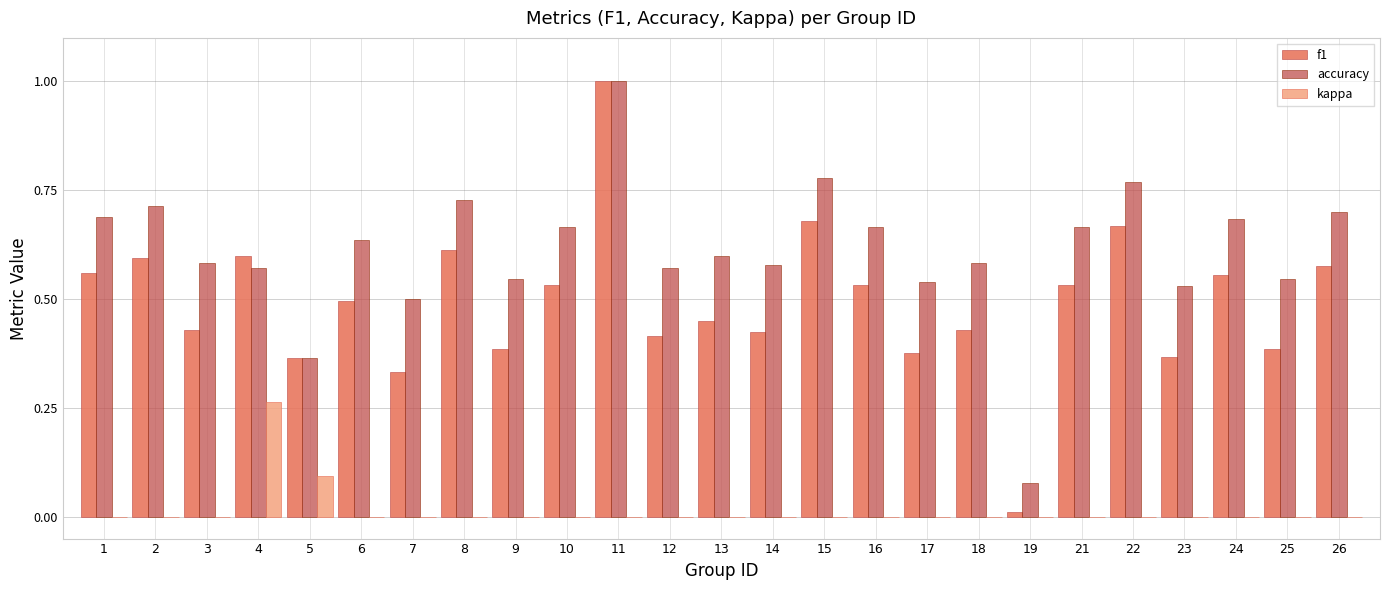

True or false: kappa has a value of 0.0 at 15.

True